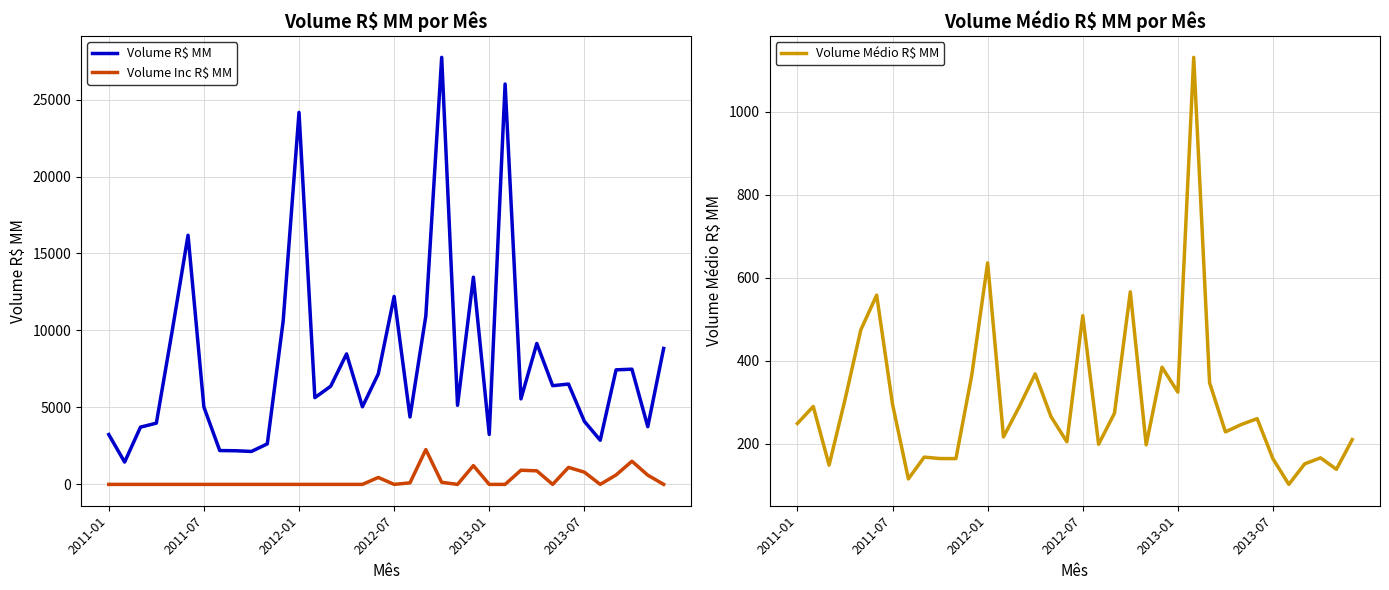

What is the maximum value shown in the chart?

27738.9